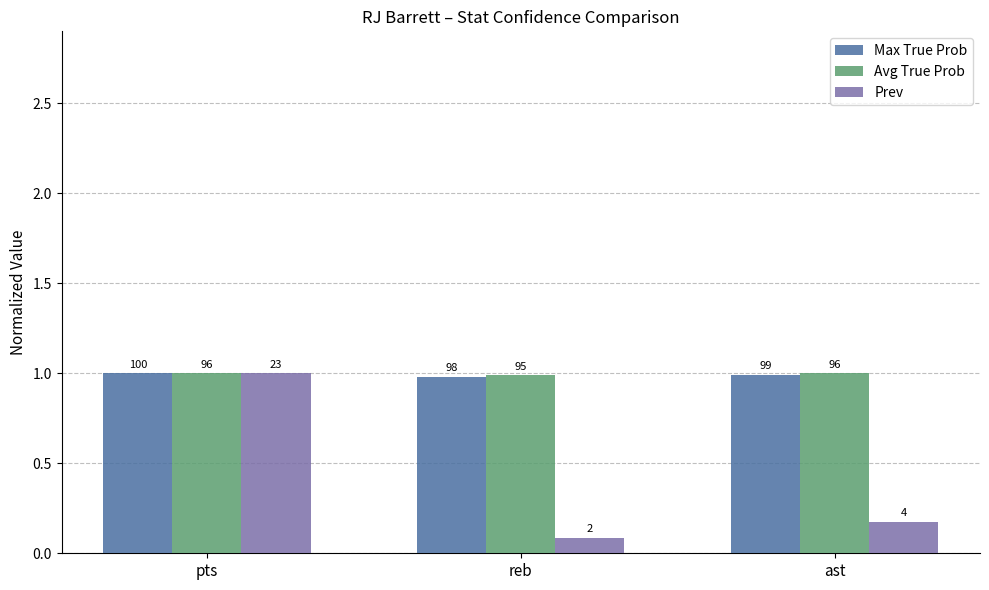

What are all the series names shown in the legend?

Max True Prob, Avg True Prob, Prev